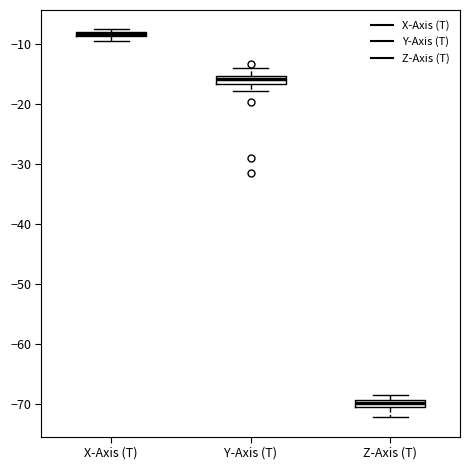

Where is the lower edge of the box for X-Axis (T) on the y-axis? The values are not printed on the chart, so give them approximately, as read against the axis.

-9